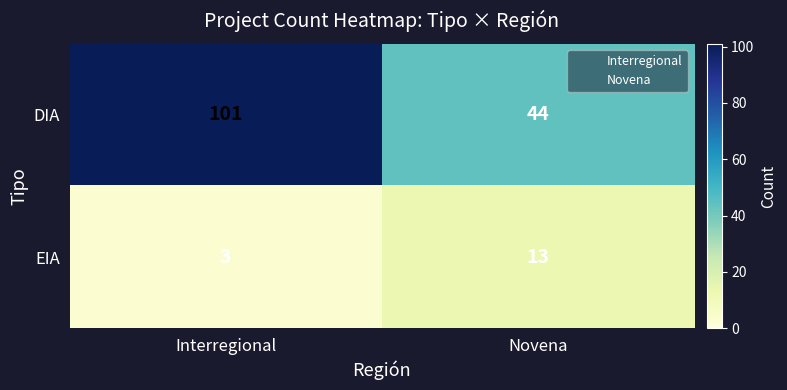

Reading left to right, list all the values displayed in this chart.

DIA: 101	44
EIA: 3	13